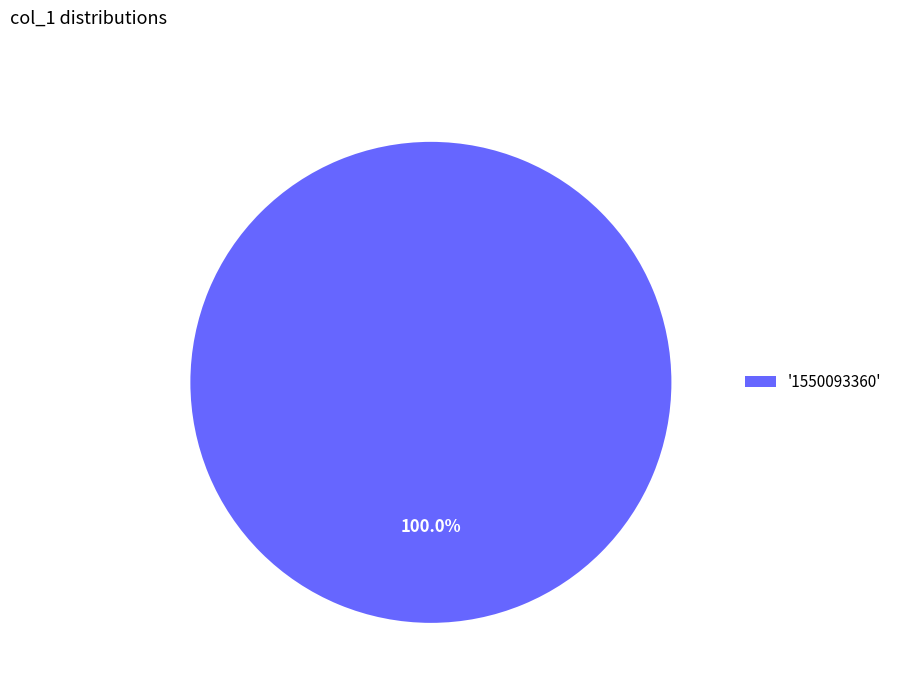

Which slice represents more than half of the pie?

'1550093360'